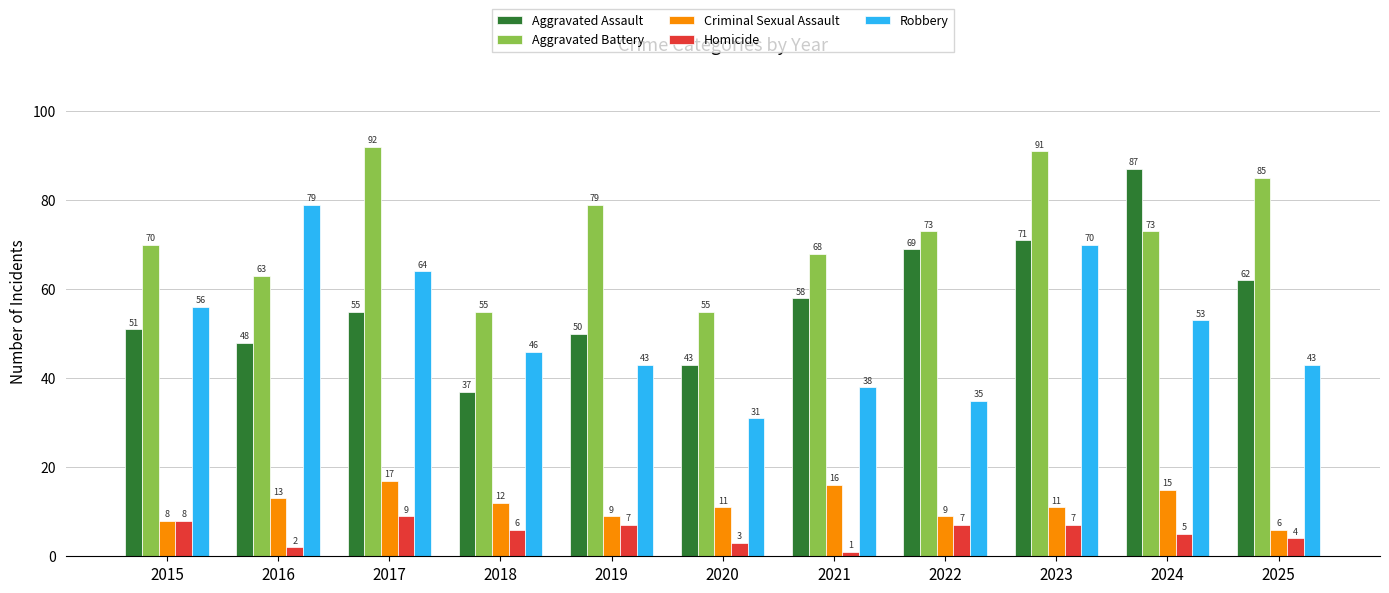

At which category does the chart reach its minimum across all series?

2021